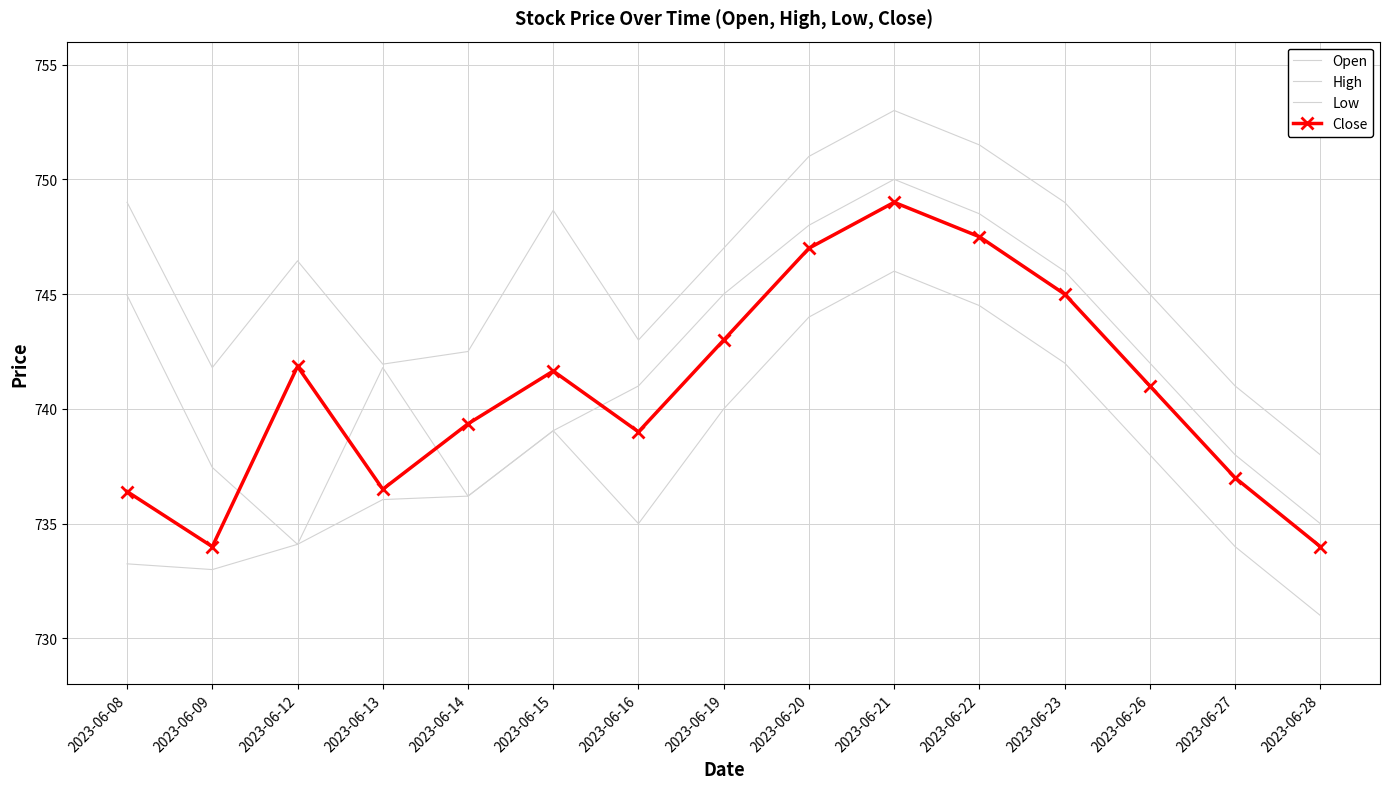

At which label does Low reach its minimum?

2023-06-28